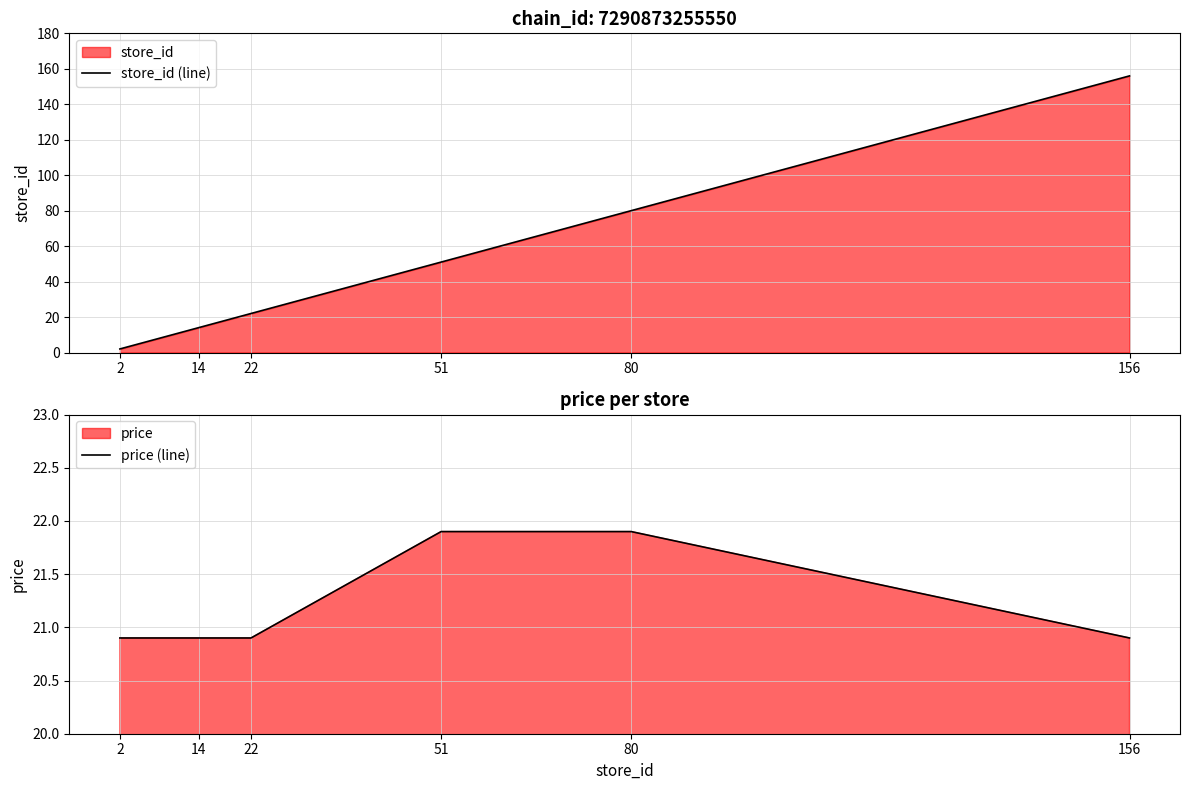

Which has a higher value, 14 or 156?

156